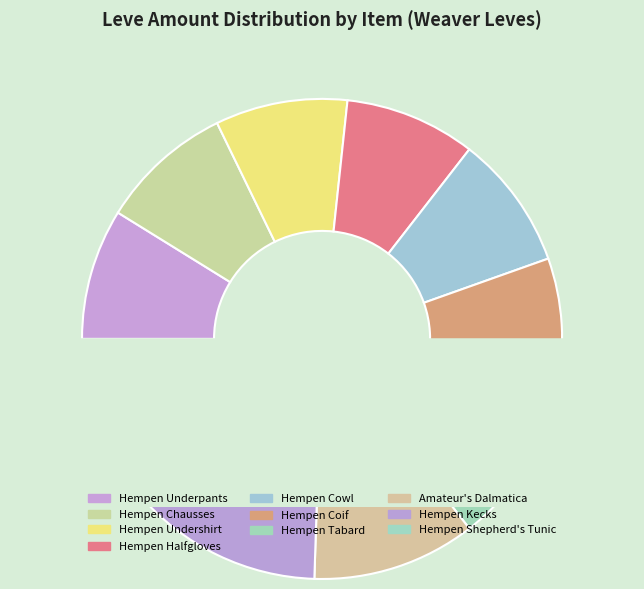

How much of the chart is everything except Amateur's Dalmatica?

89.0%